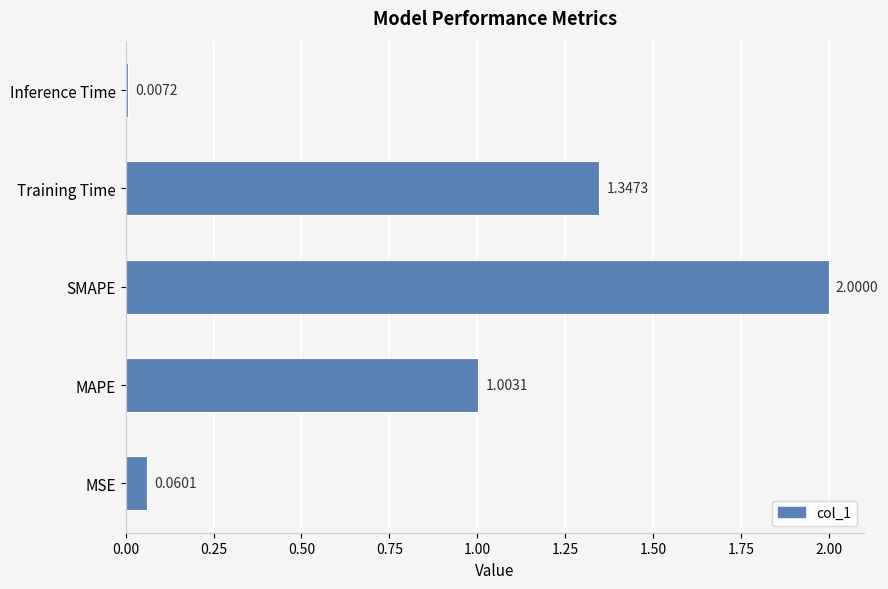

Which category has the lowest value across all series?

Inference Time